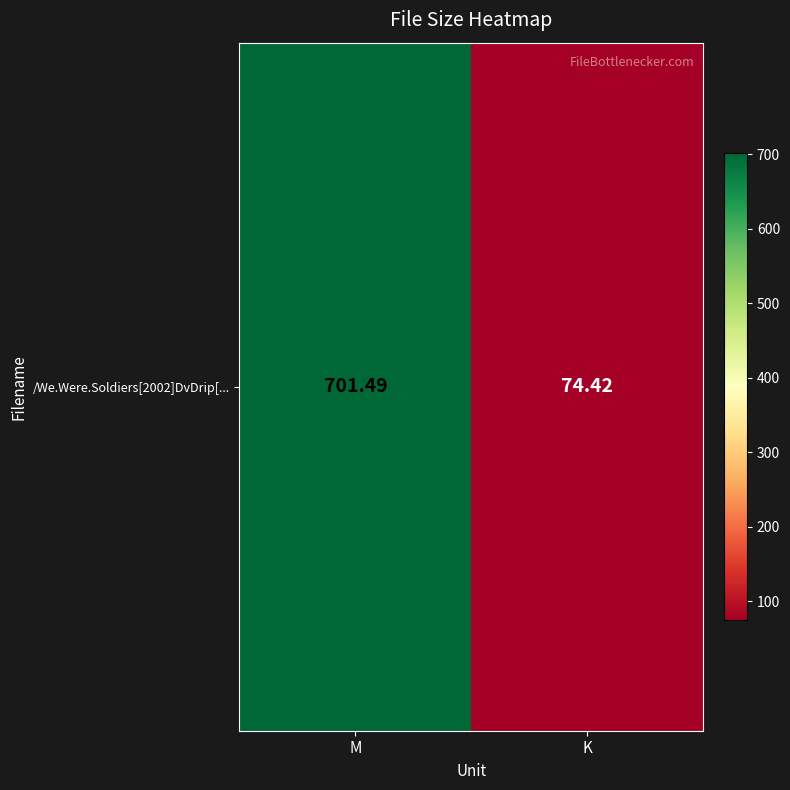

Which category has the lowest value across all series?

K